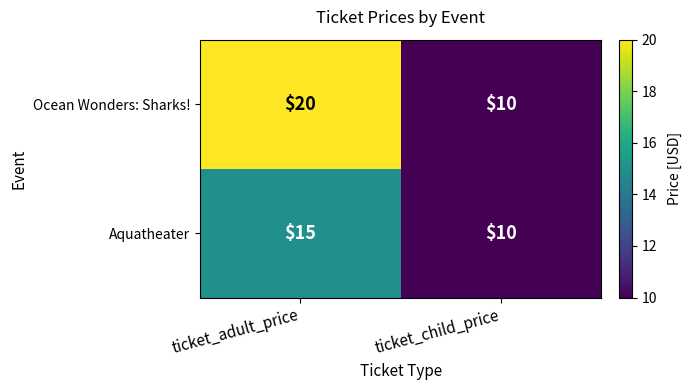

Which label corresponds to the largest value in the chart?

ticket_adult_price